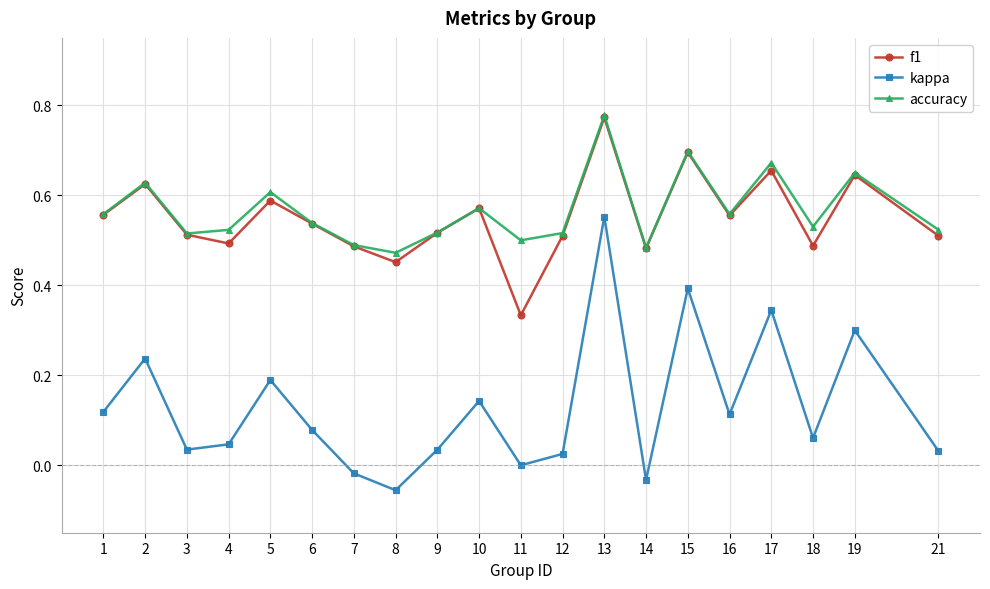

At which category is the sum across all series the highest?

13